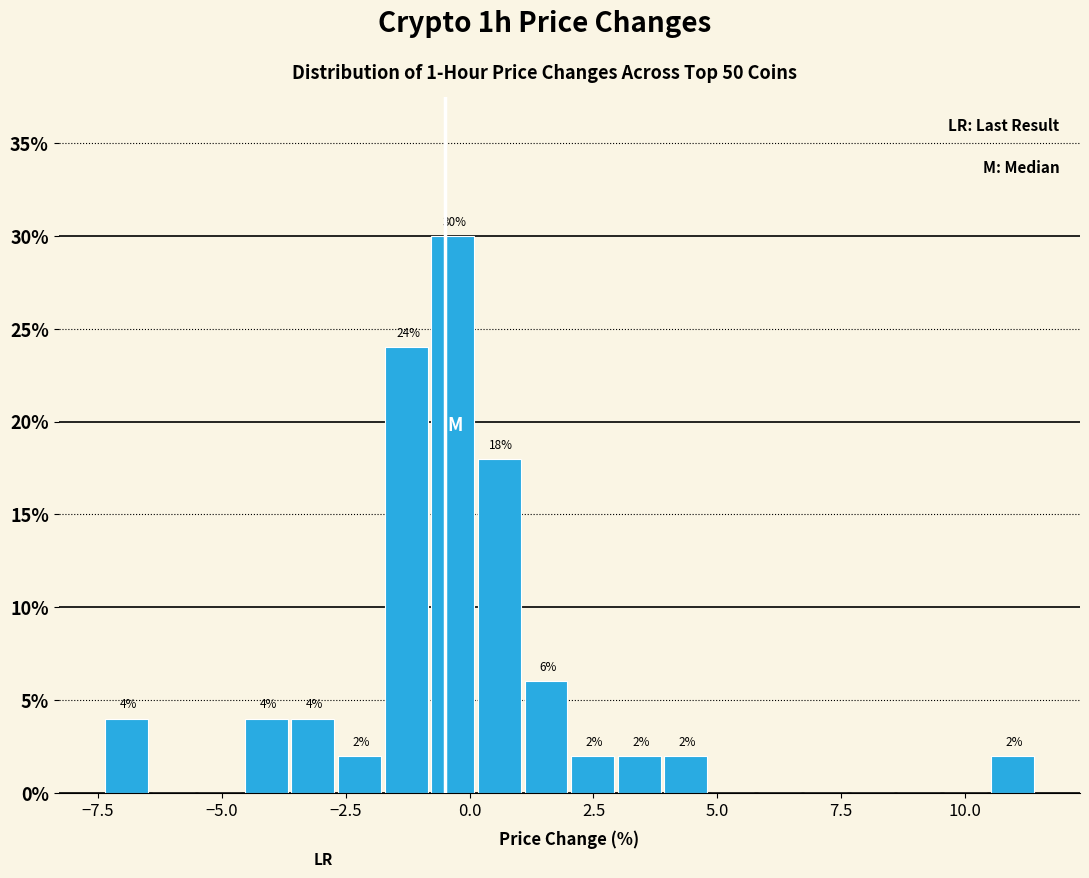

Read against the x-axis, roughly where is the centre of the tallest bar?

-0.5